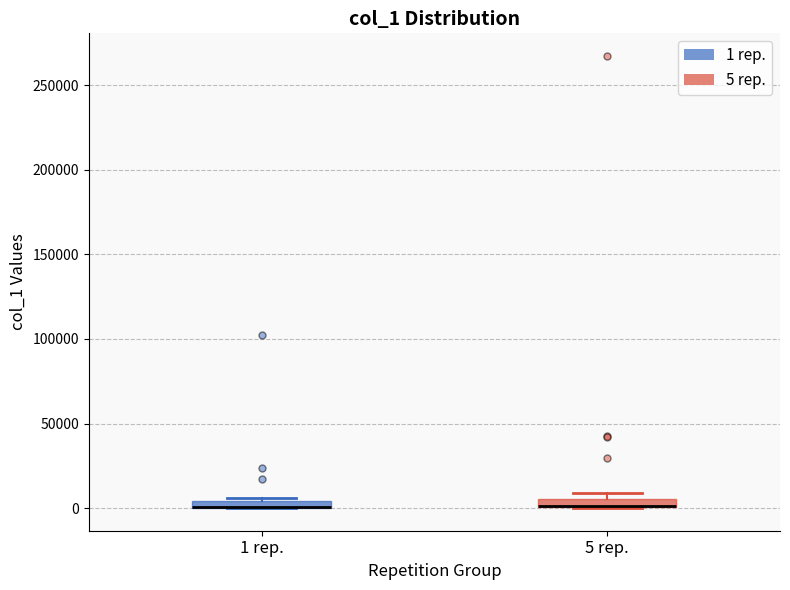

Where is the lower edge of the box for 5 rep. on the y-axis? The values are not printed on the chart, so give them approximately, as read against the axis.

0